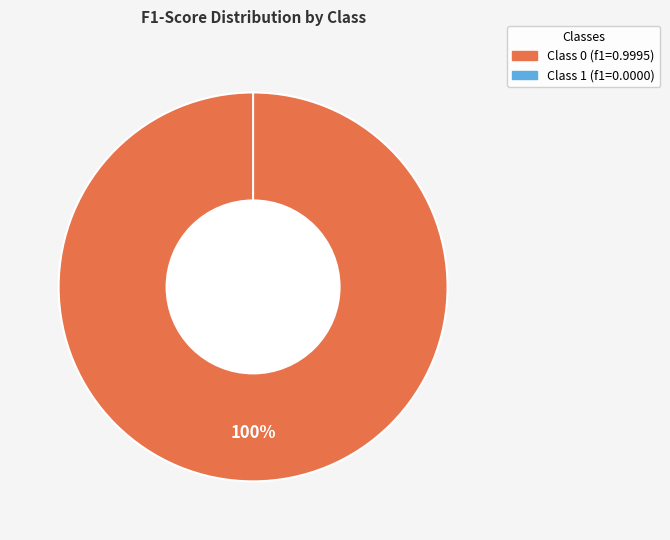

Is 1 the majority of the pie?

No